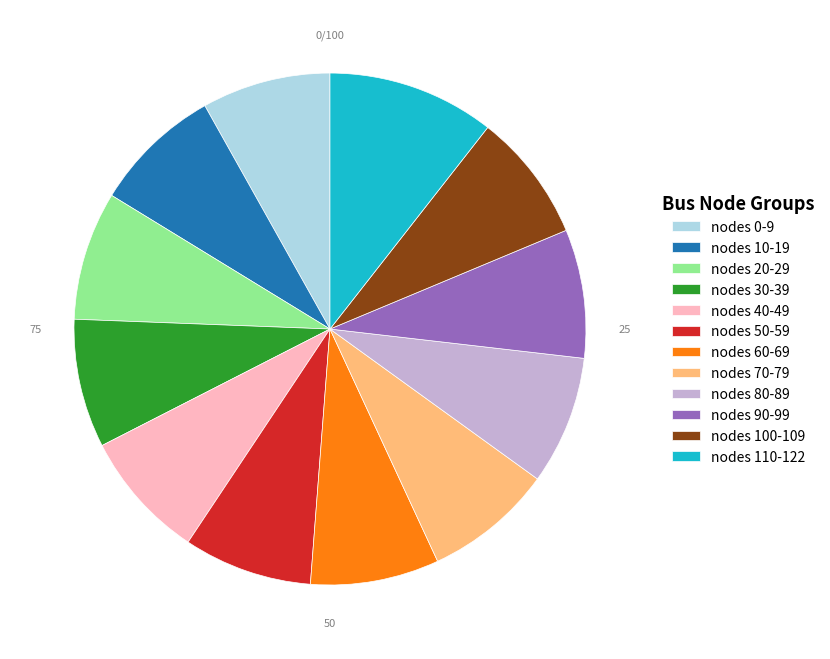

True or false: nodes 90-99 accounts for 1% of the total.

False